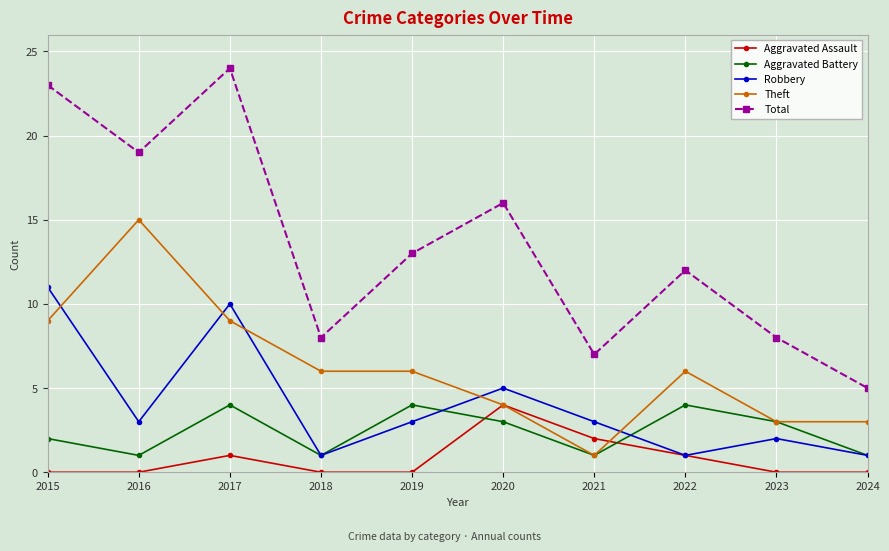

Which series has the widest spread of values?

Total